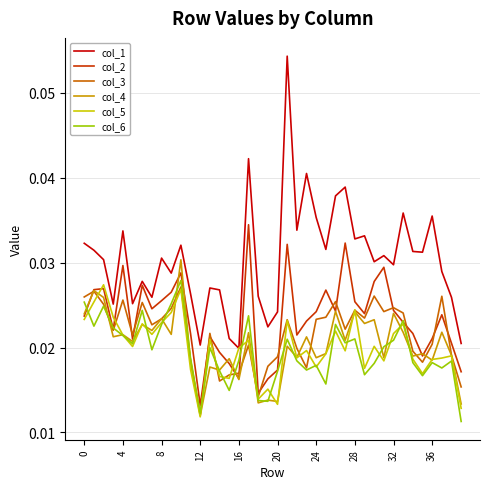

Count the col_5 values in the range 0 to 1.

40